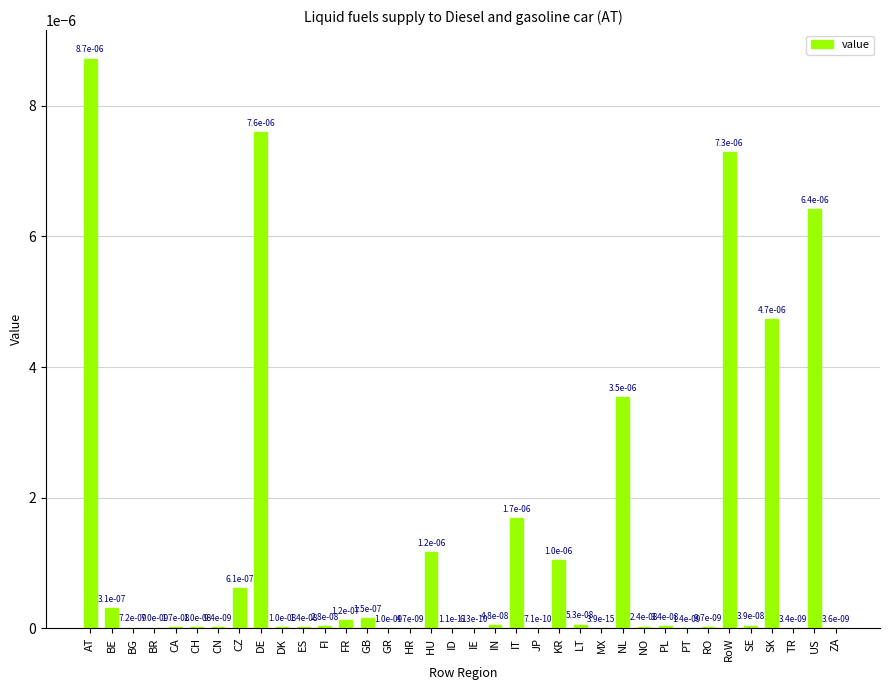

The chart shows a value of 0.0 at CH. True or false?

True